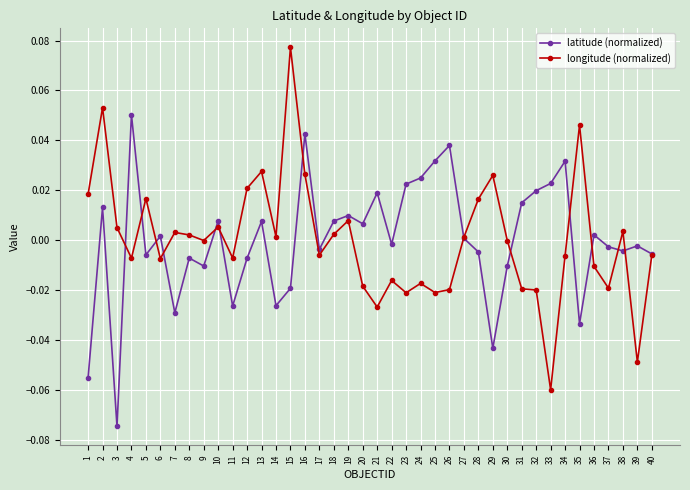

Which series changed the most between 13 and 40?

longitude (normalized)